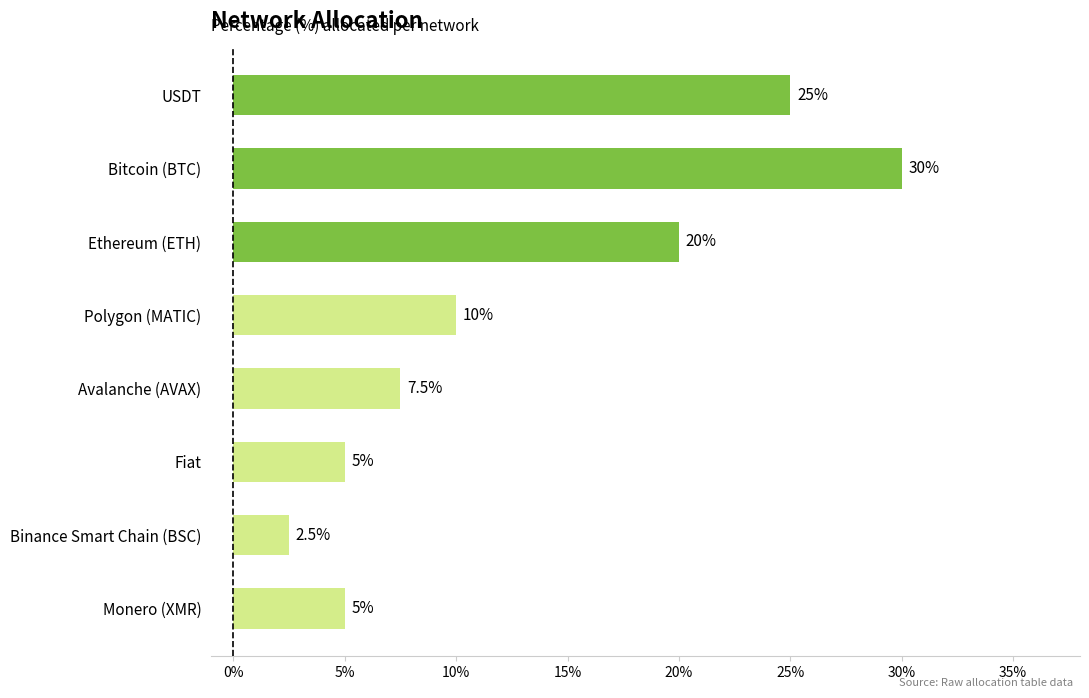

The chart shows a value of 10.0 at Polygon (MATIC). True or false?

True